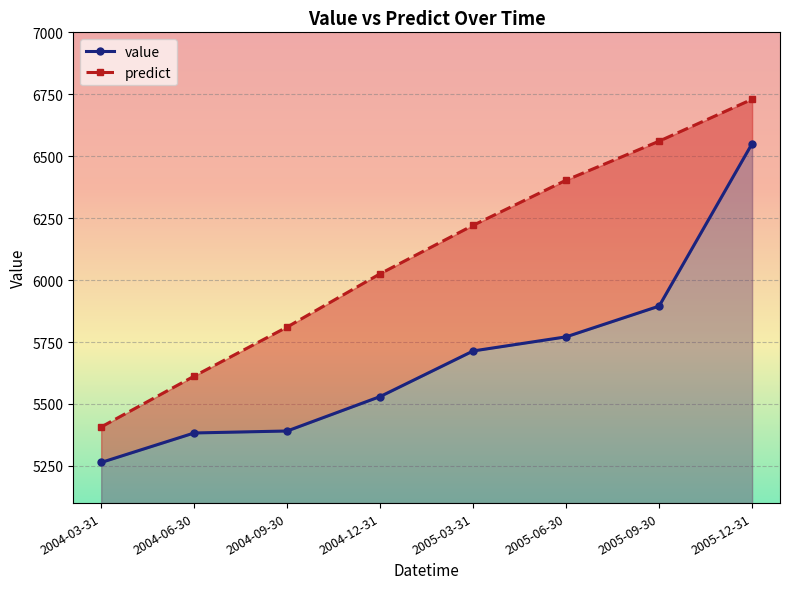

True or false: value has more than 0 points higher than both neighbors.

False